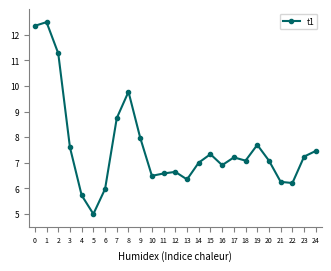

What is the change in value from 6 to 10?

+0.5